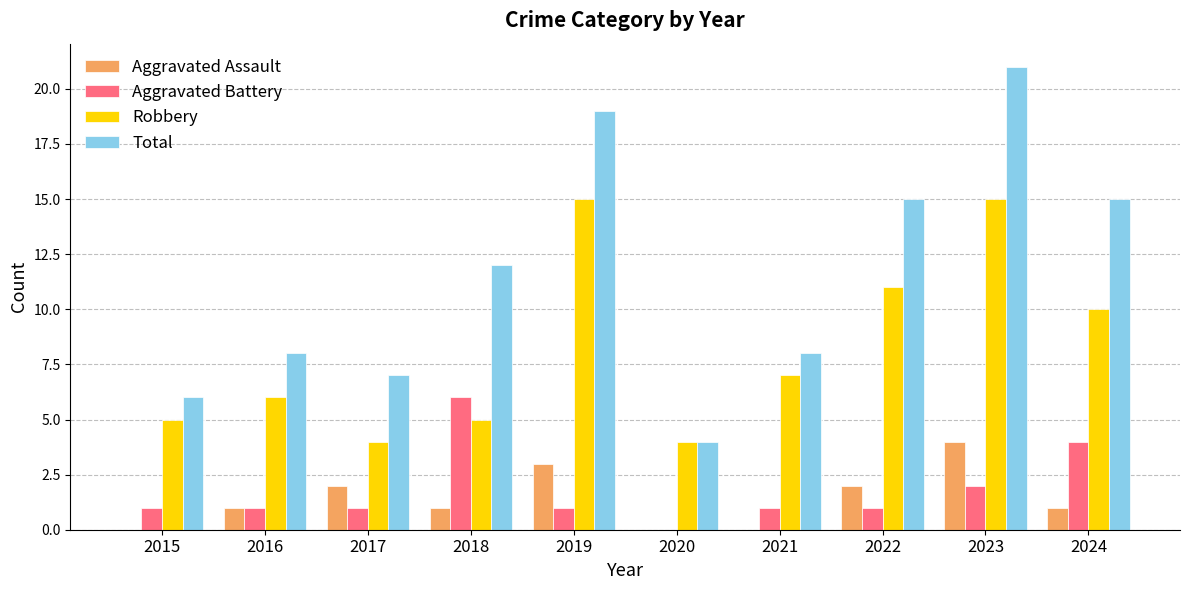

At which category is the sum across all series the highest?

2023